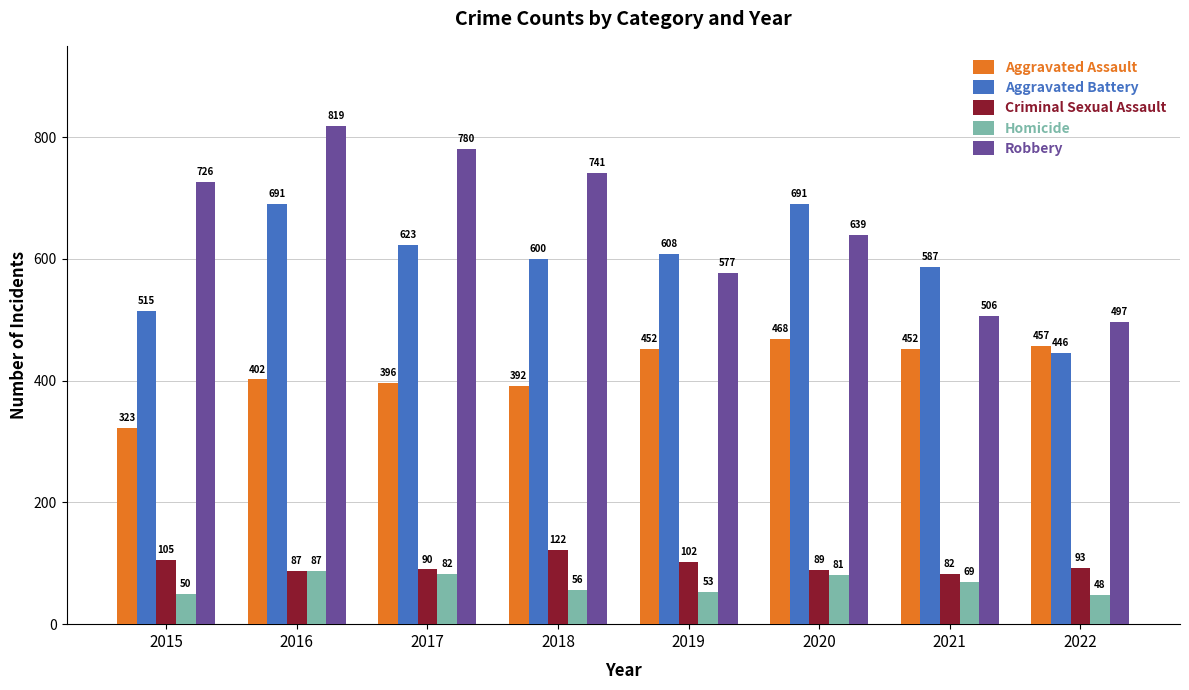

What is the sum of the Criminal Sexual Assault values at 2016 and 2020?

176